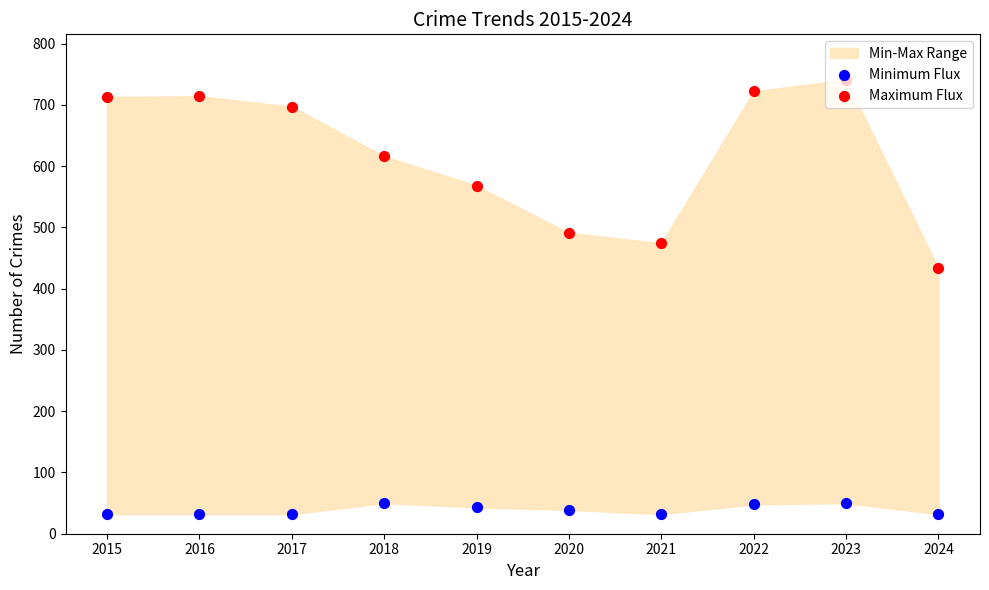

Which series contains the lowest Y value?

Minimum Flux